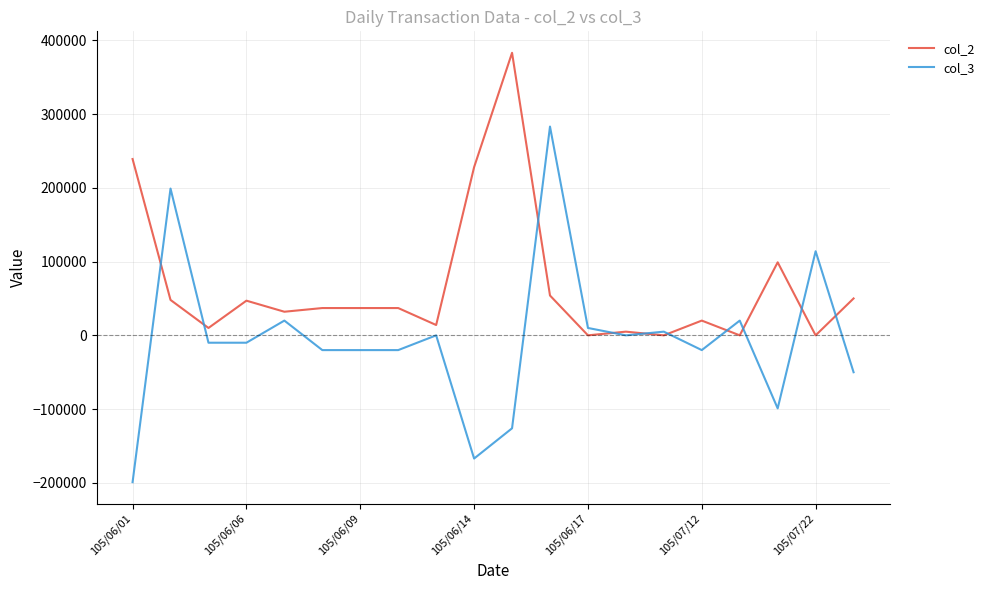

Rank the series by their maximum value, from lowest to highest.

col_3, col_2